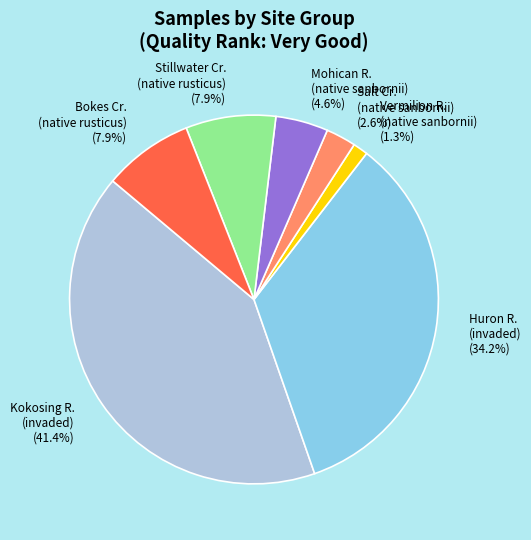

Between Bokes Cr. (native rusticus) and Mohican R. (native sanbornii), which is larger?

Bokes Cr. (native rusticus)